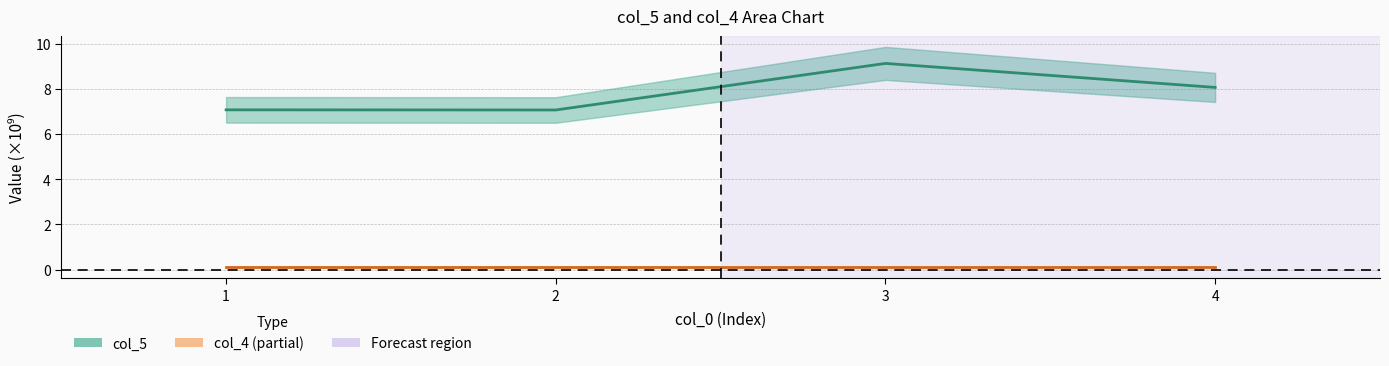

True or false: col_5 has more than 2 points higher than both neighbors.

False